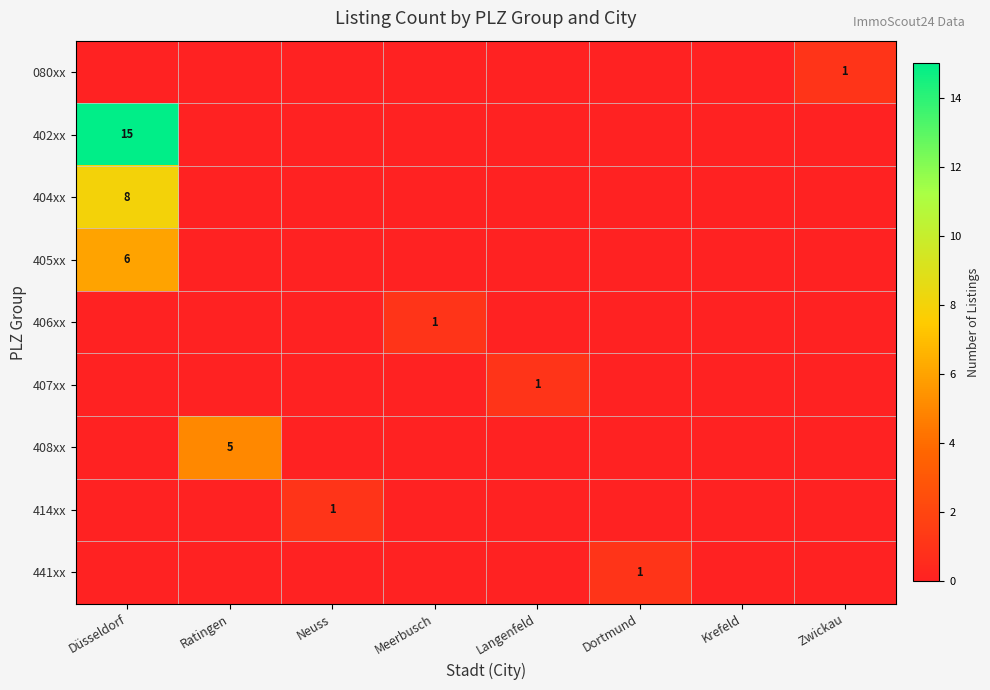

Is it true that 402xx equals 15 at Düsseldorf?

True